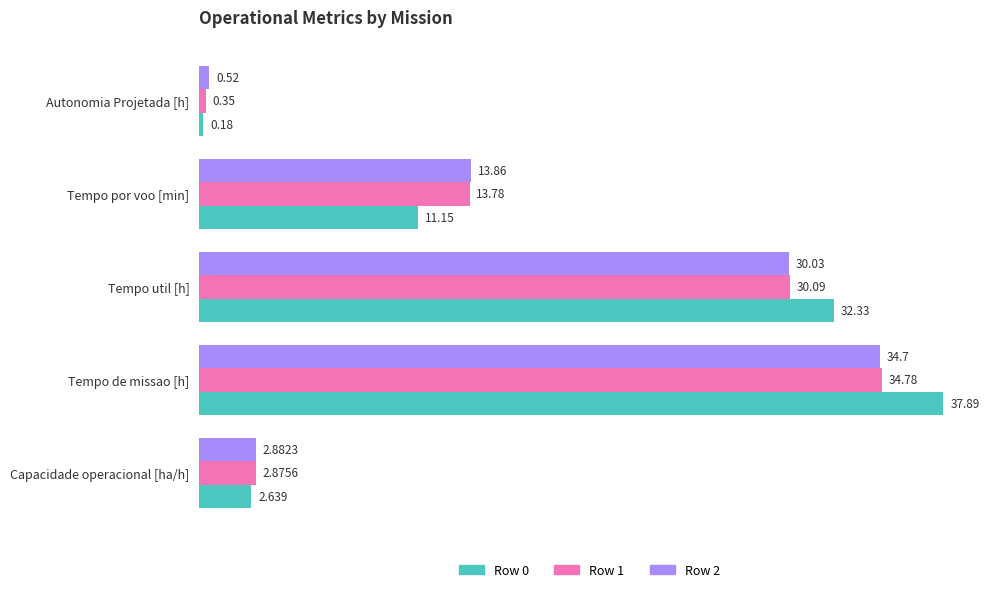

Rank the series by their maximum value, from lowest to highest.

Row 2, Row 1, Row 0